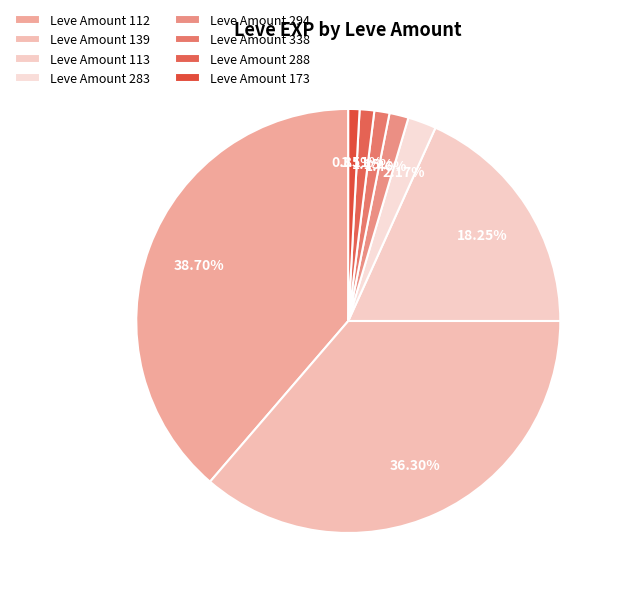

How many segments does this pie chart have?

8